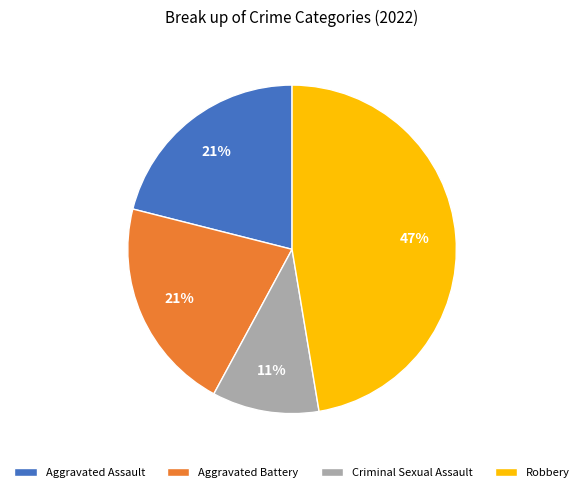

How many segments does this pie chart have?

4